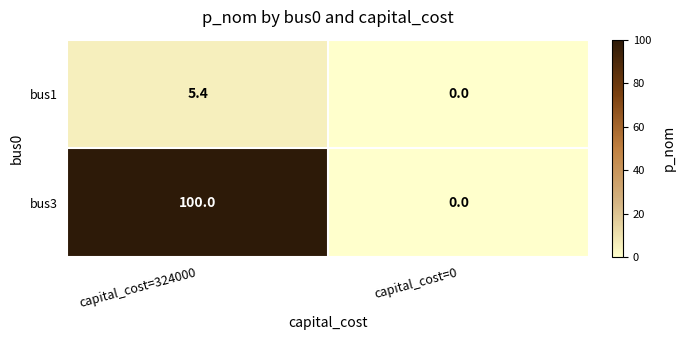

Which label corresponds to the smallest value in the chart?

capital_cost=0